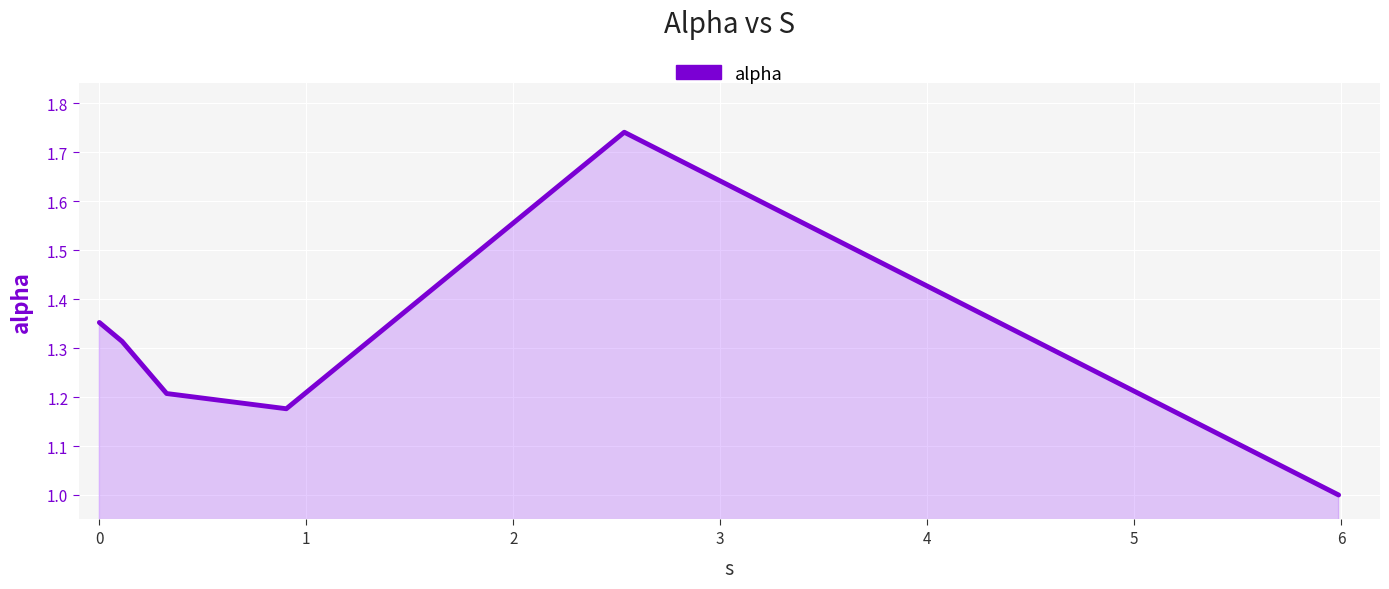

True or false: the data has more than 1 interior local peaks.

False